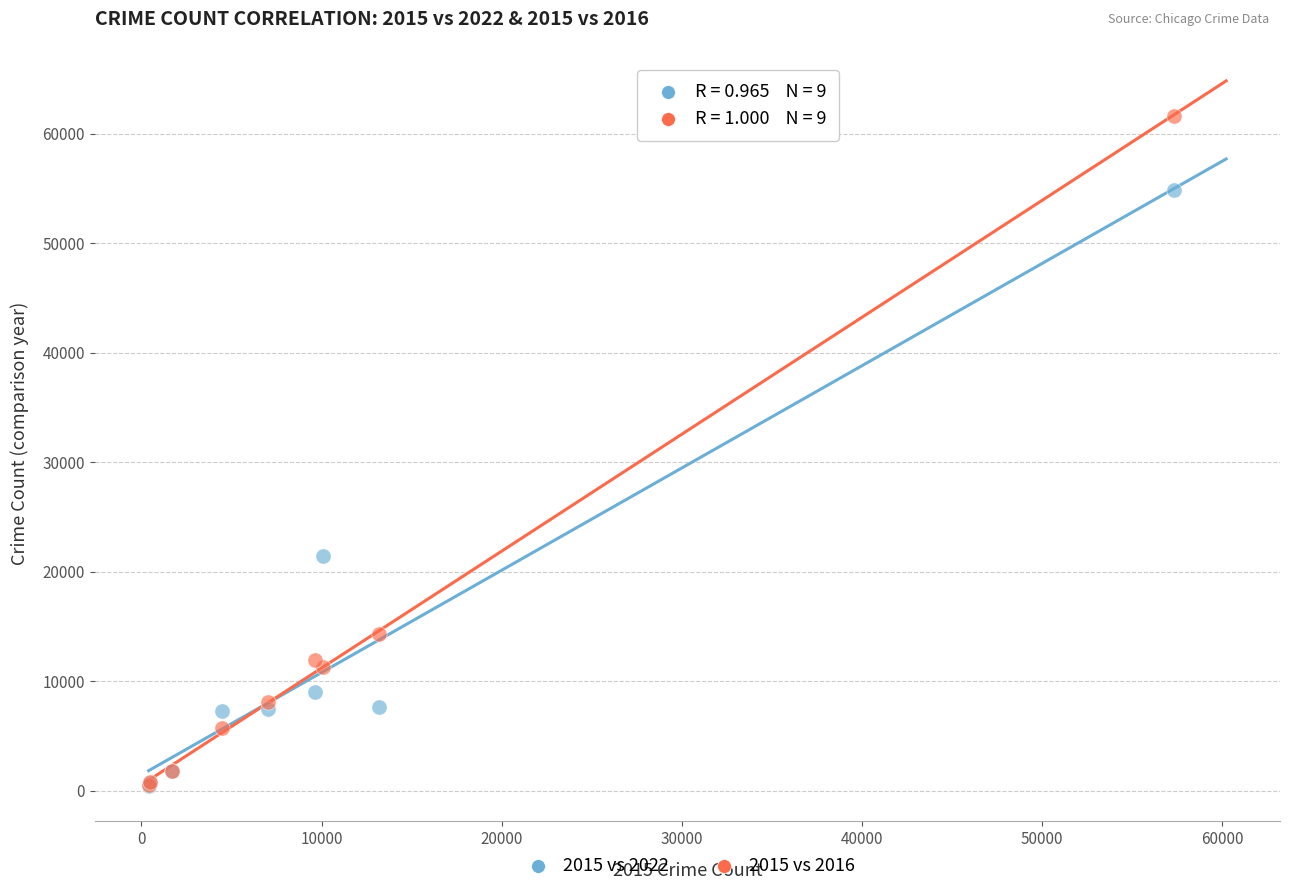

Which series has the widest spread of Y values?

2015 vs 2016